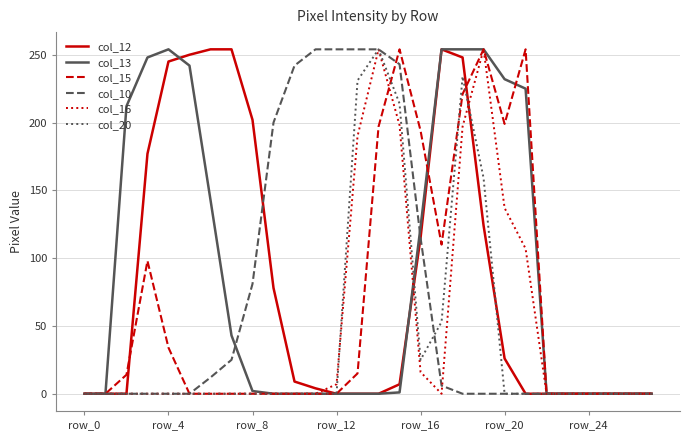

At which category is the sum across all series the highest?

18